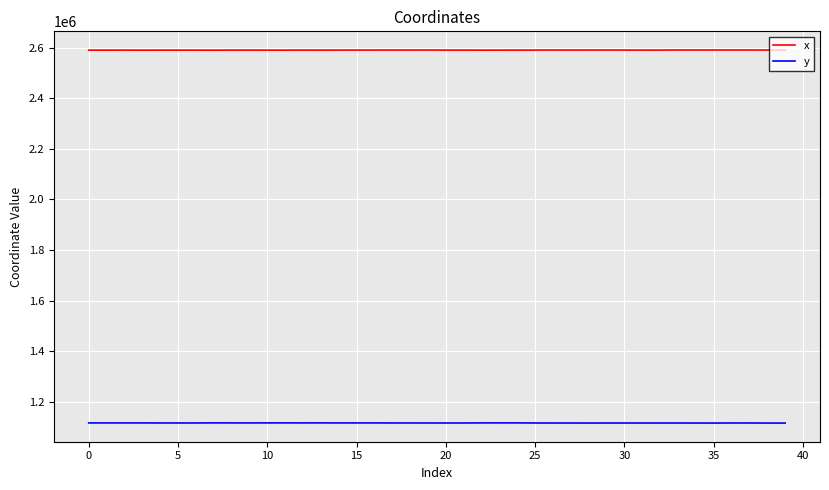

What is the greatest value displayed?

2590754.6